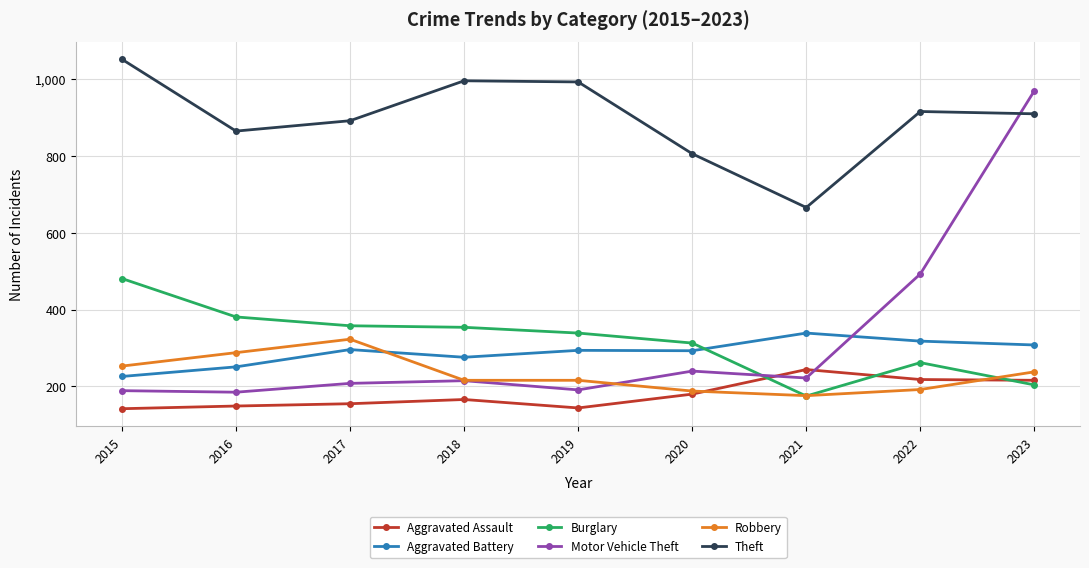

The value of Burglary at 2017 is 202. True or false?

False